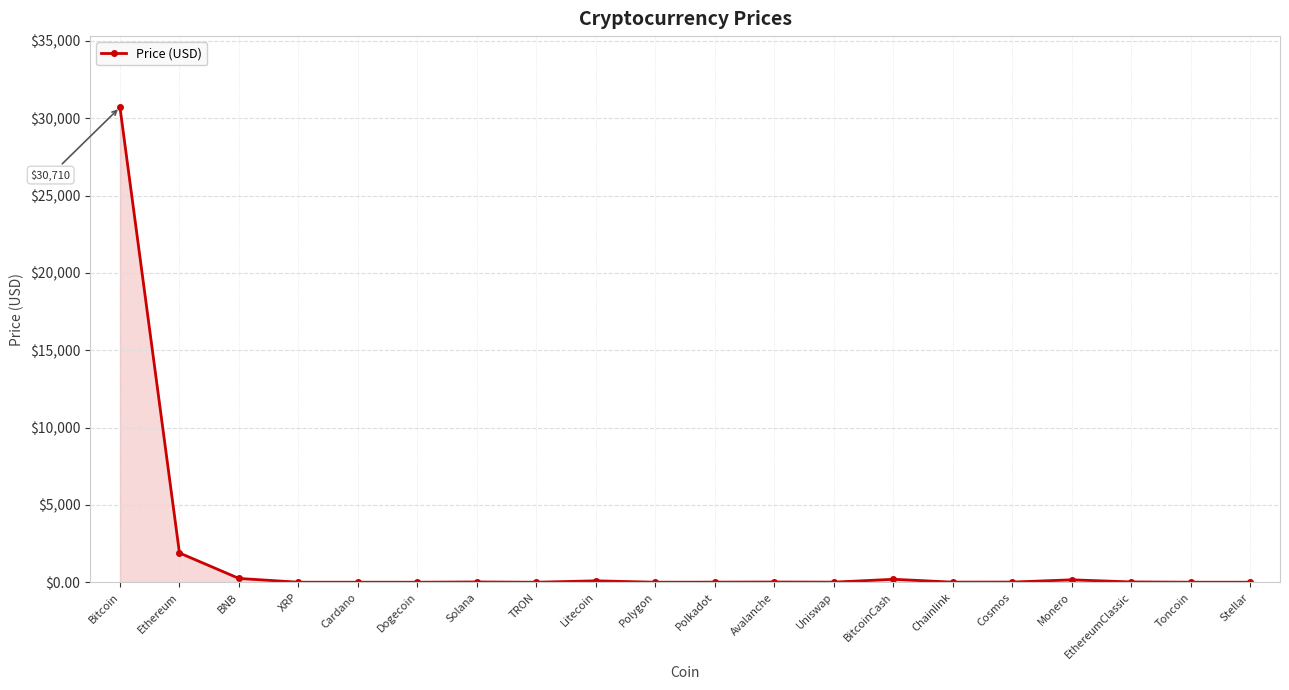

Does the chart have visible grid lines?

Yes